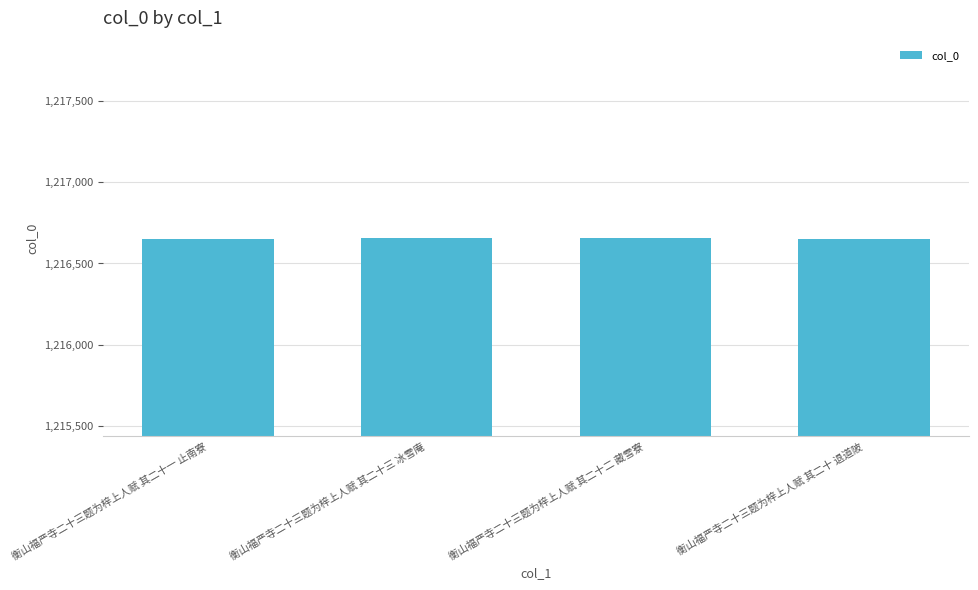

Count the number of categories in the chart.

4